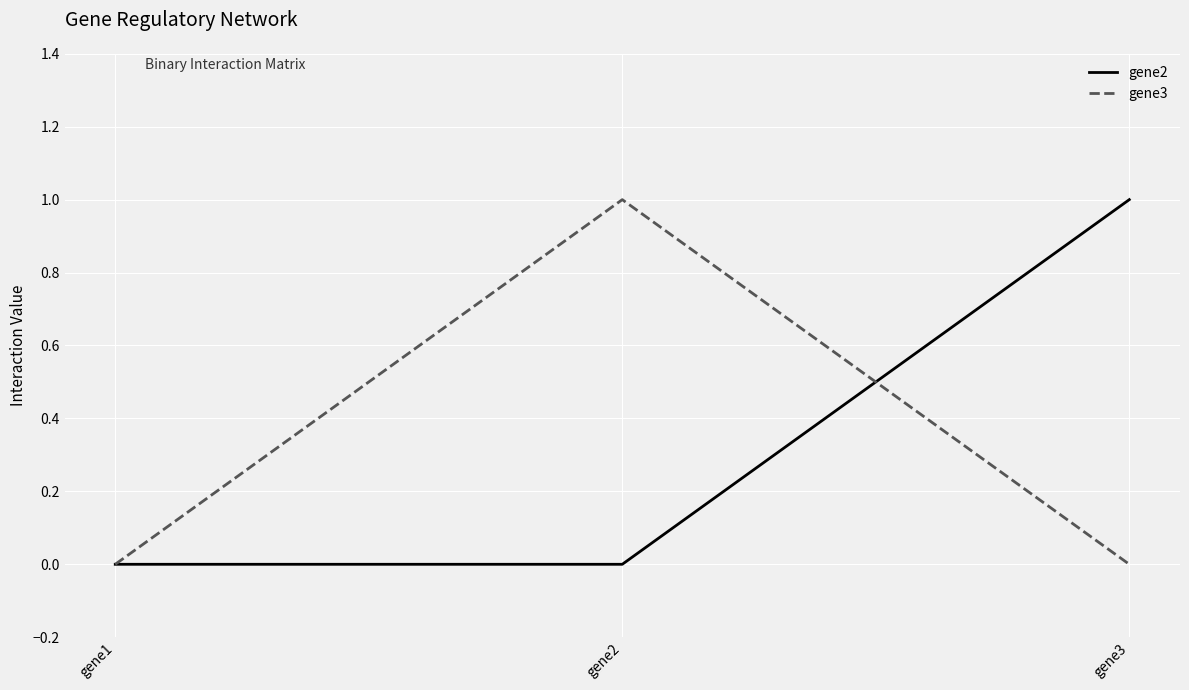

The value of gene3 at gene2 is 1. True or false?

True